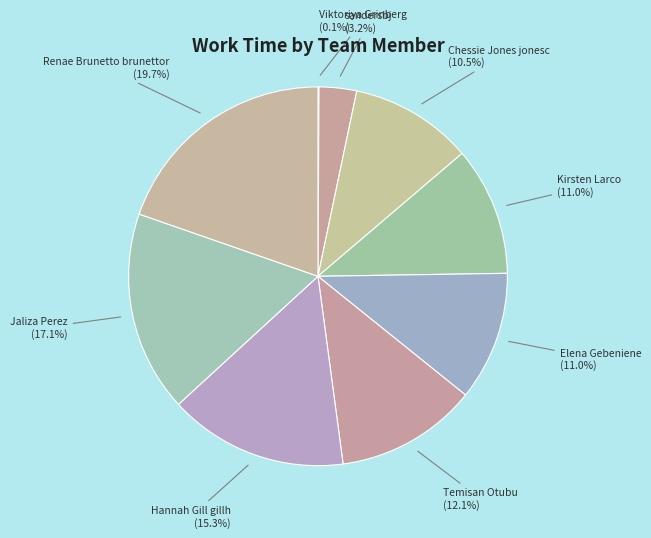

Is the sum of Chessie Jones jonesc and Jaliza Perez greater than half?

No